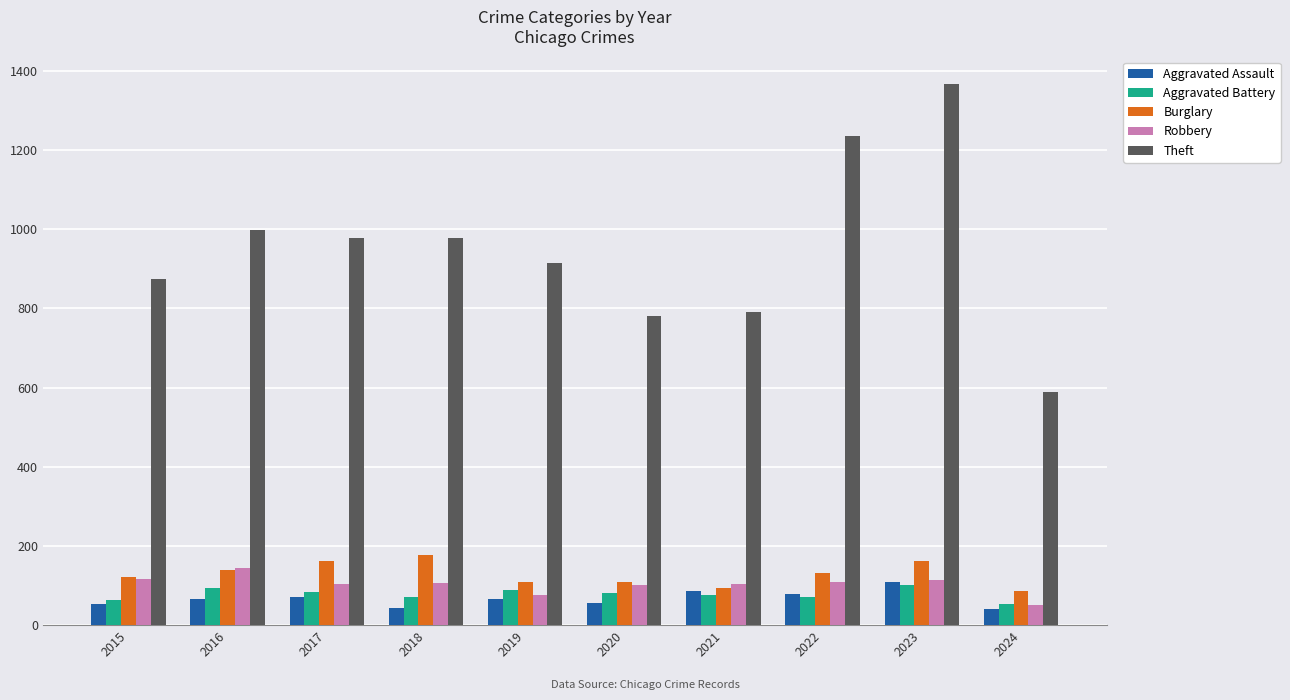

Which series changed the most between 2017 and 2024?

Theft